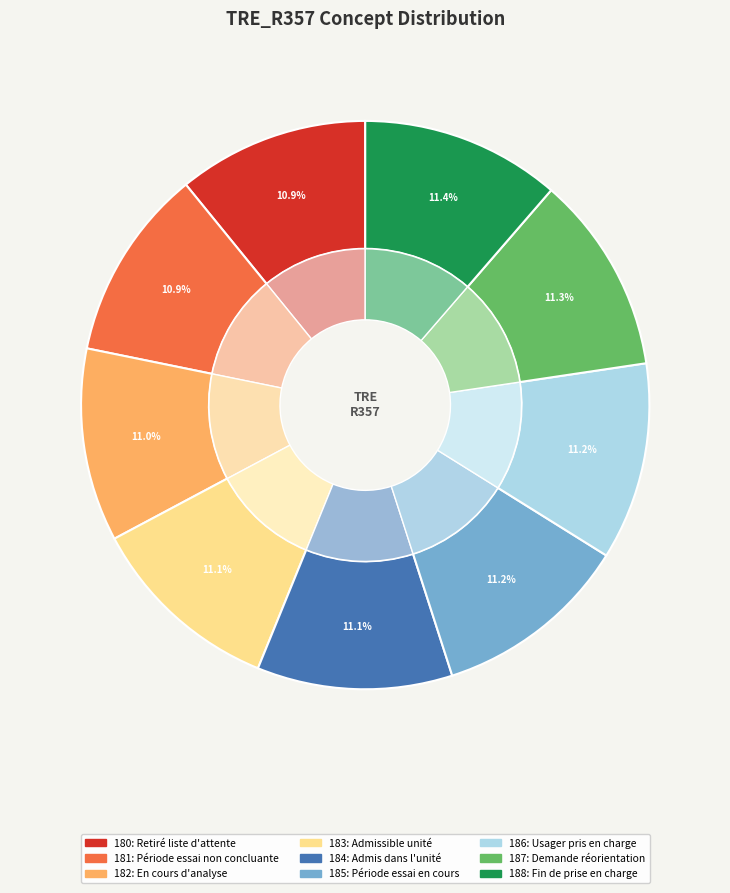

Is it true that 186 - Usager pris en charge is 4% of the pie?

False